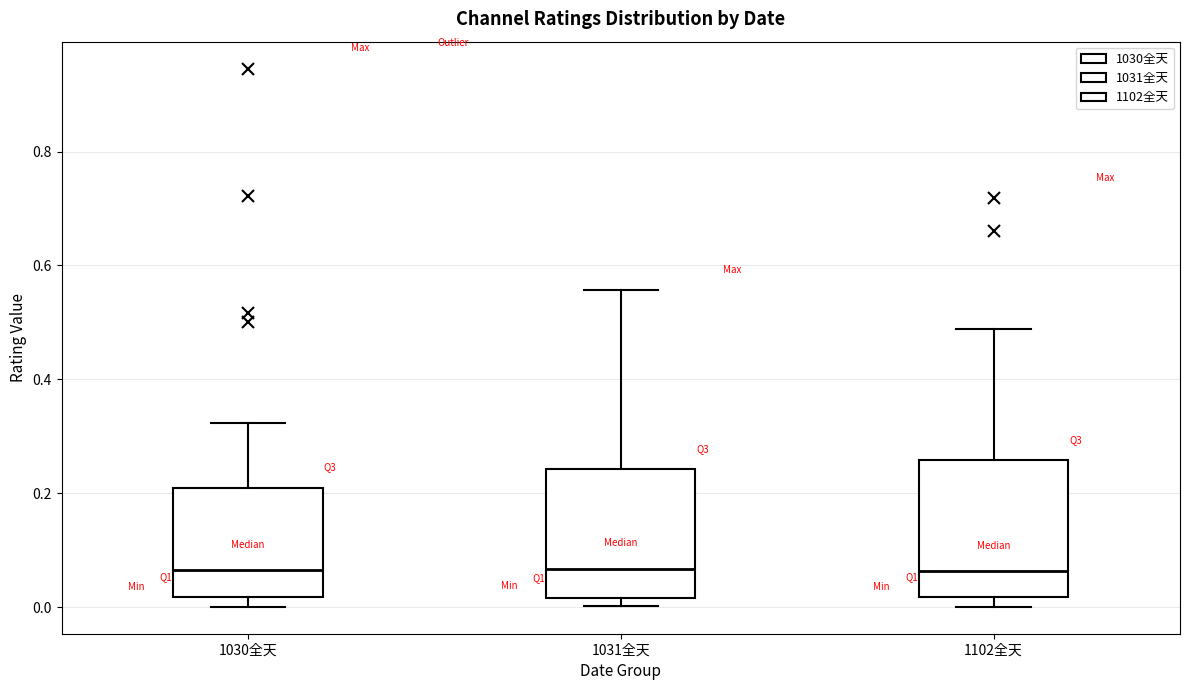

Reading left to right, read every box against the y-axis: the position of its median line, the range the box covers, and the ends of its whiskers. The values are not printed on the chart, so give them approximately, as read against the axis.

1030全天: median 0.06, box 0.02 to 0.22, whiskers 0.00 to 0.32
1031全天: median 0.06, box 0.02 to 0.24, whiskers 0.00 to 0.56
1102全天: median 0.06, box 0.02 to 0.26, whiskers 0.00 to 0.48